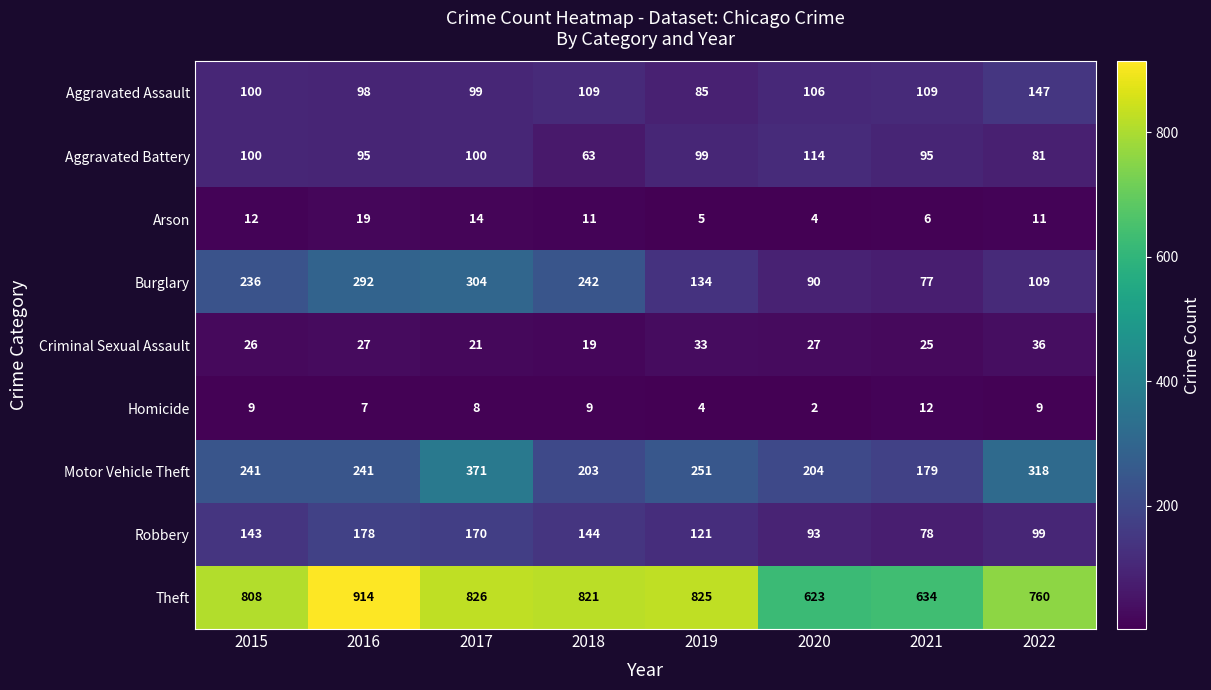

Is it true that Aggravated Assault equals 28 at 2015?

False